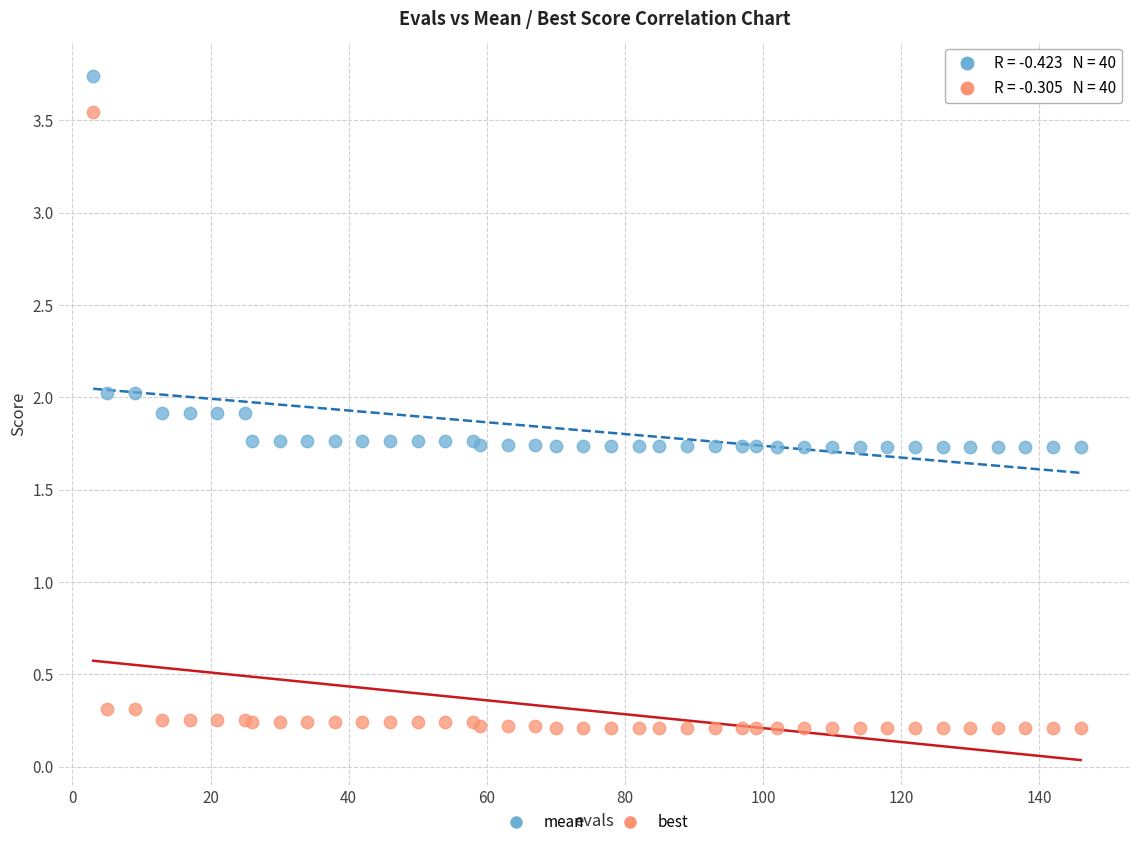

Which series reaches the minimum Y coordinate?

best